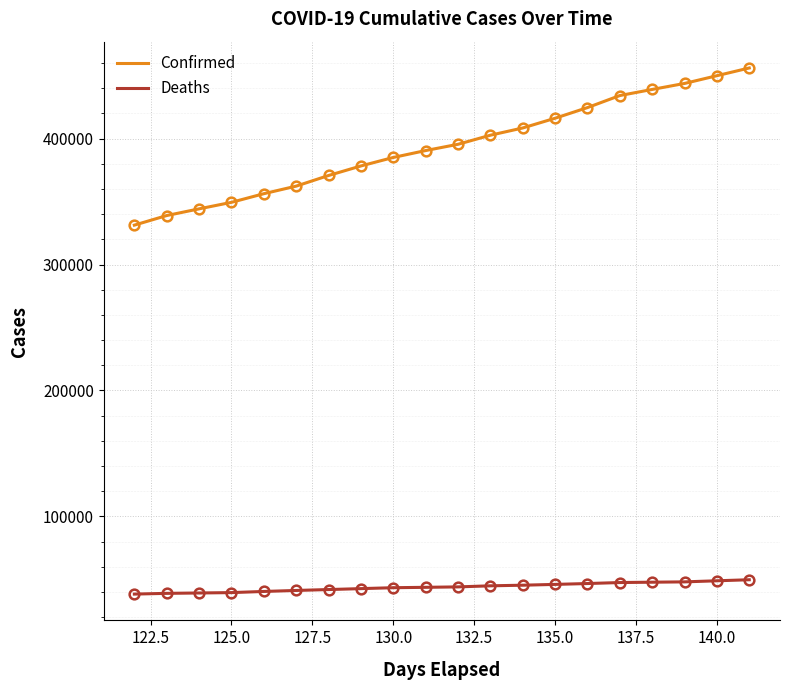

List the series in order of their overall mean, highest first.

Confirmed, Deaths